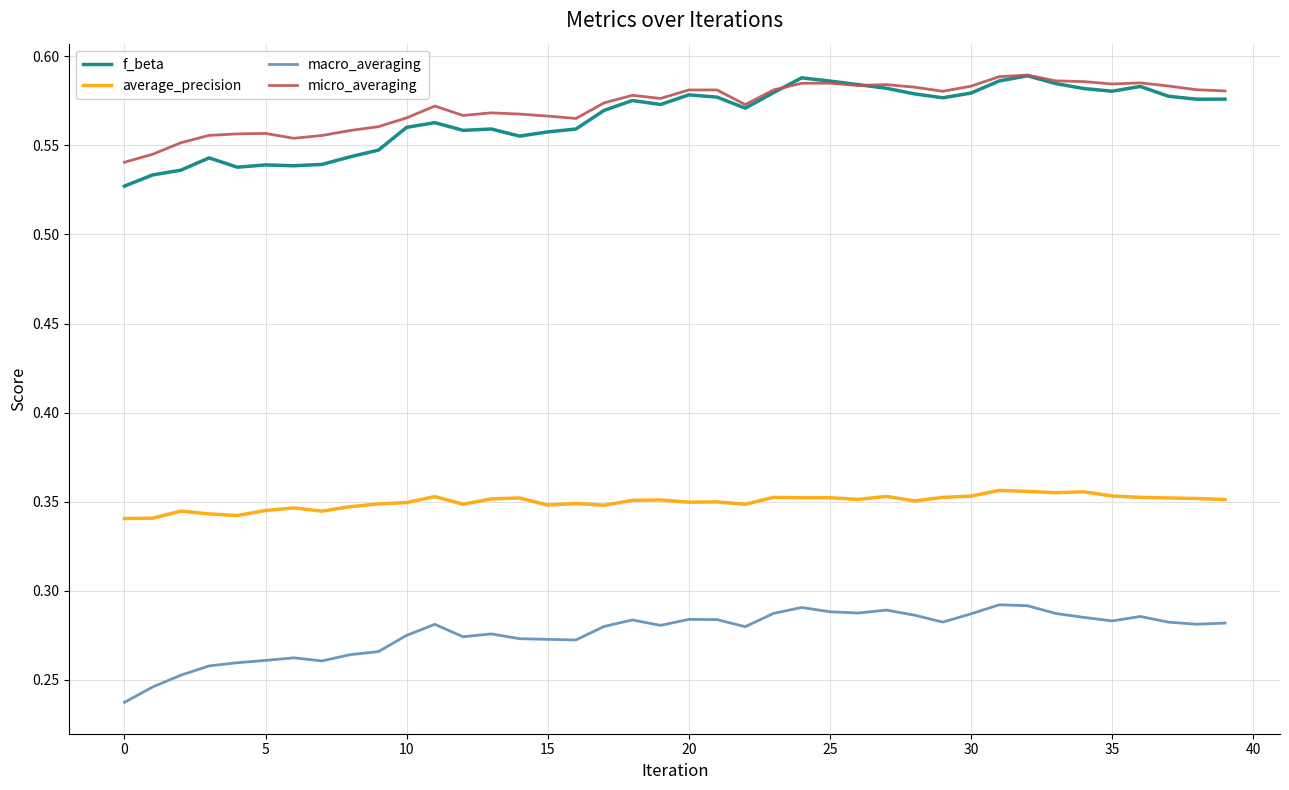

Which series has the largest range (max minus min)?

f_beta